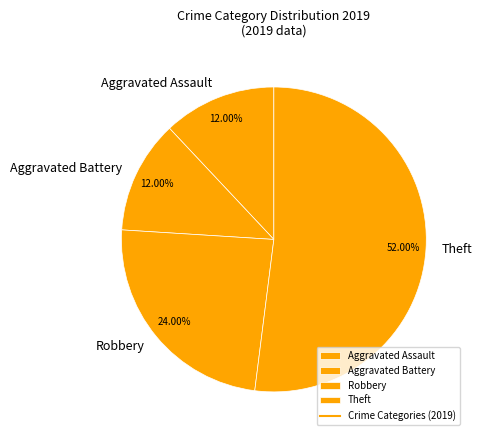

What is the ratio of the value at Aggravated Assault to the value at Aggravated Battery?

1.0